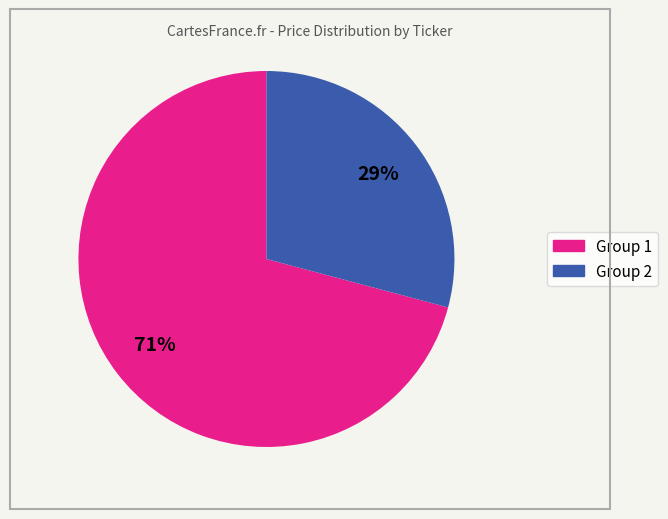

To the nearest percent, what is the difference between the largest and smallest slice percentages?

42%